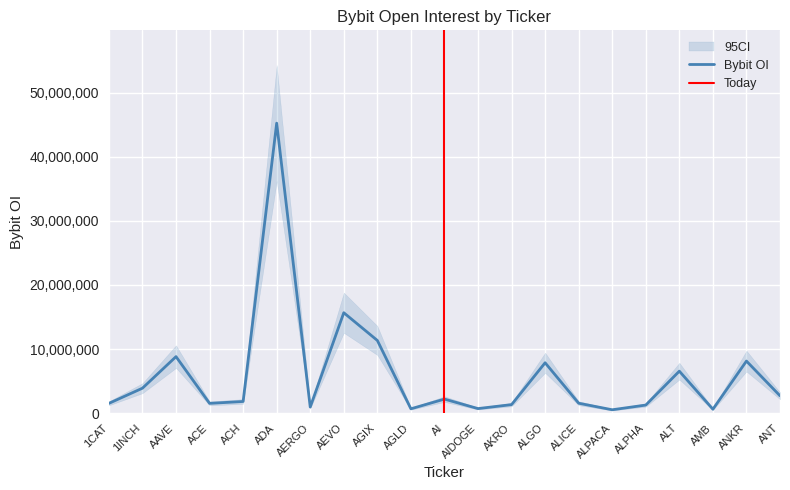

What is the sum of all values?

125141462